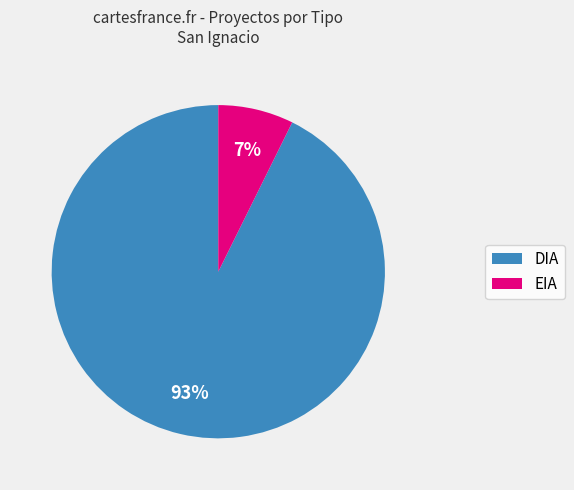

Combined, do EIA and DIA account for over 50%?

Yes